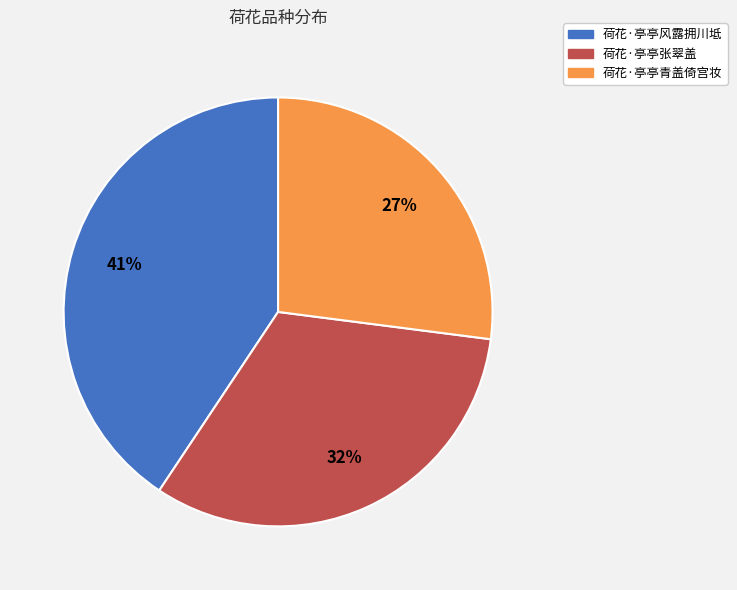

Between 荷花·亭亭青盖倚宫妆 and 荷花·亭亭张翠盖, which is larger?

荷花·亭亭张翠盖